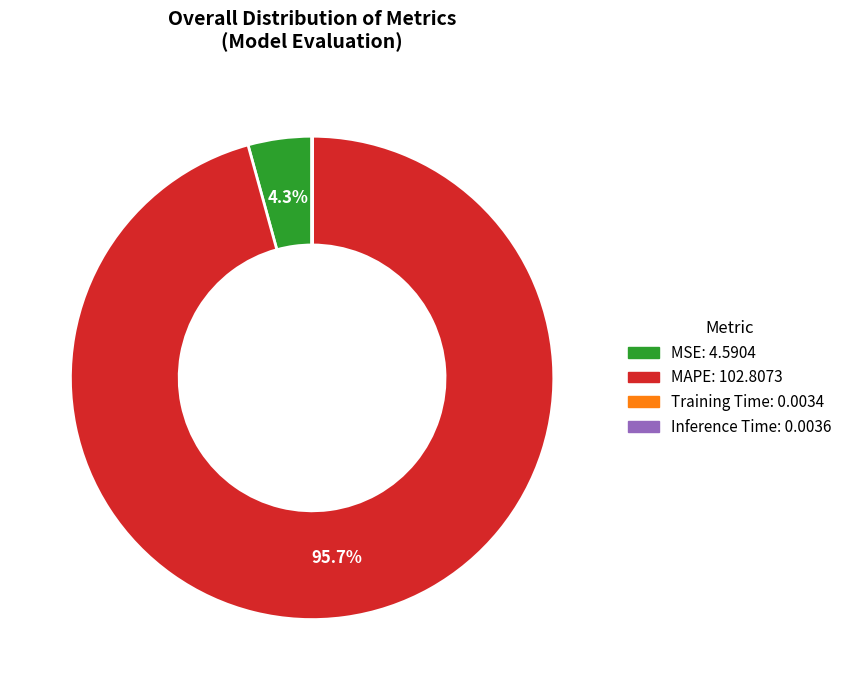

Is there any slice that represents more than half of the pie?

Yes